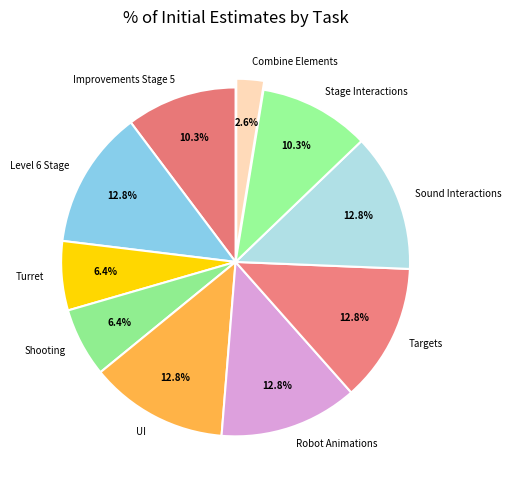

Combined, what portion of the pie is Targets and Shooting?

19.2%